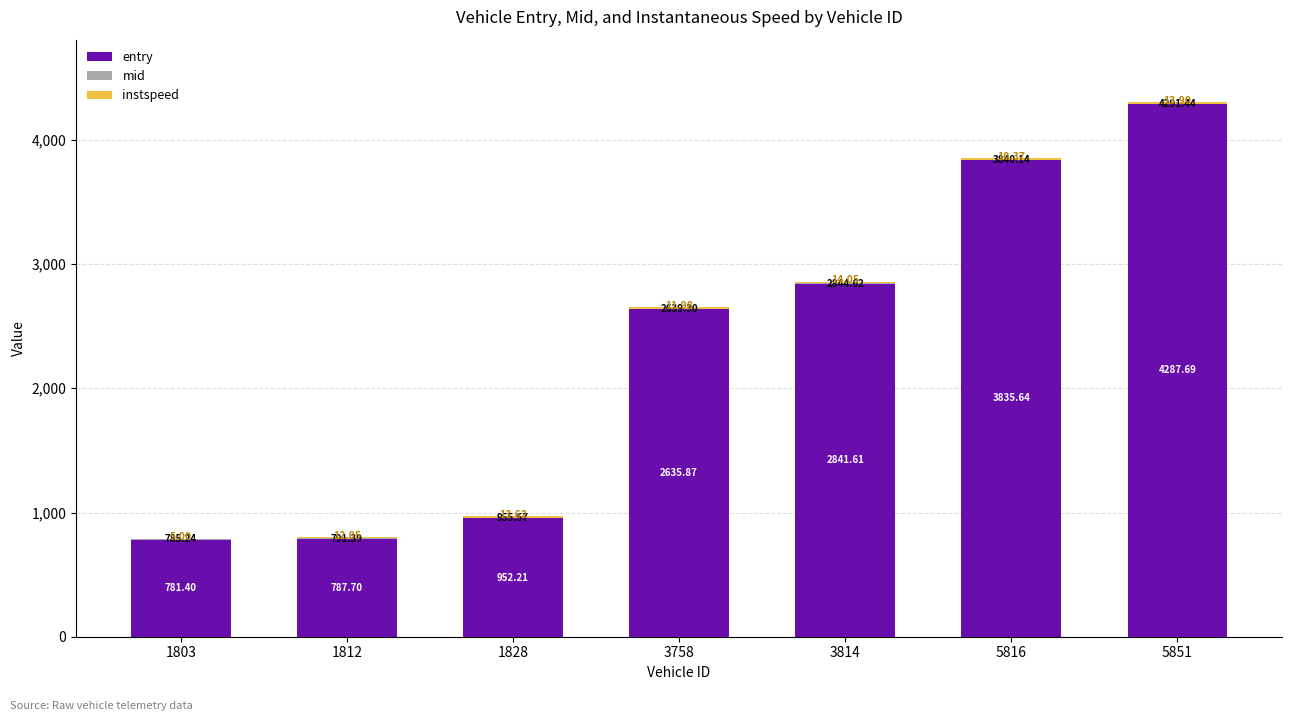

What is the sum of all entry values?

16122.1